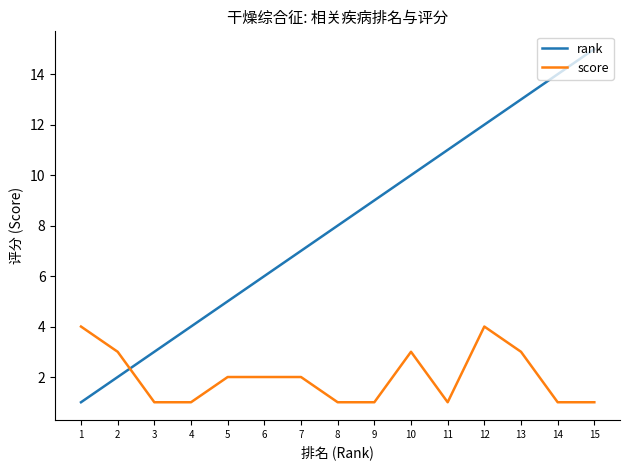

Rank the series by their maximum value, from highest to lowest.

rank, score